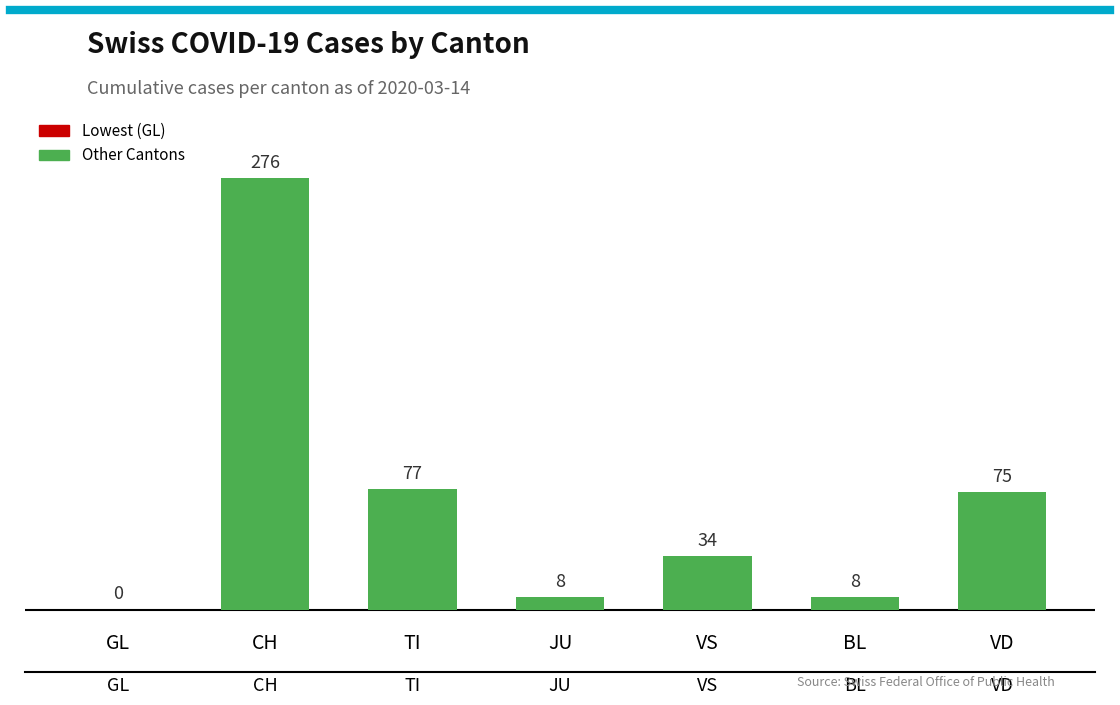

Where is the data nearest to the value 138?

TI